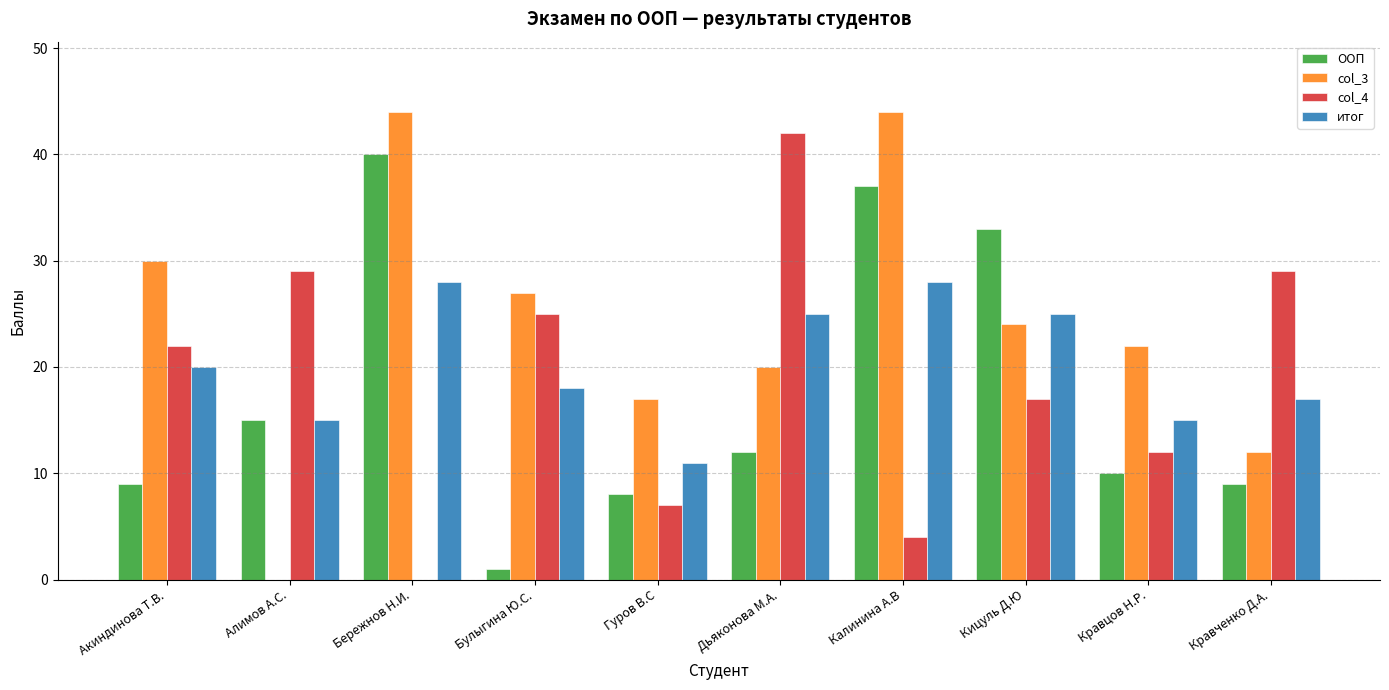

Which series changed the most between Бережнов Н.И. and Булыгина Ю.С.?

ООП